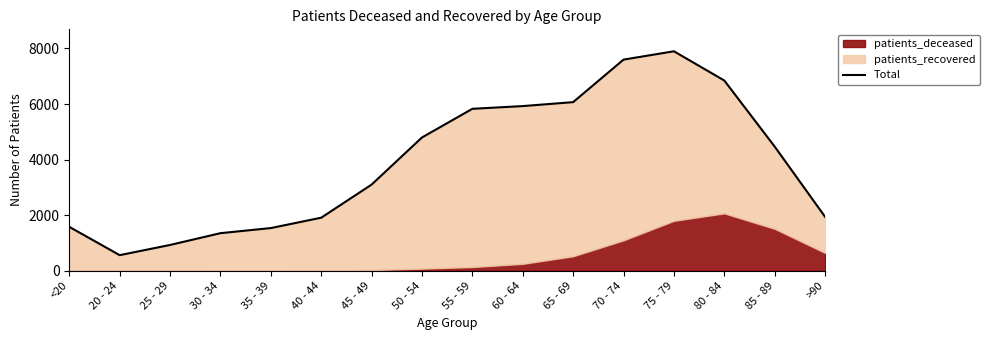

What is the ratio of the value at 50 - 54 to the value at 40 - 44?

2.5